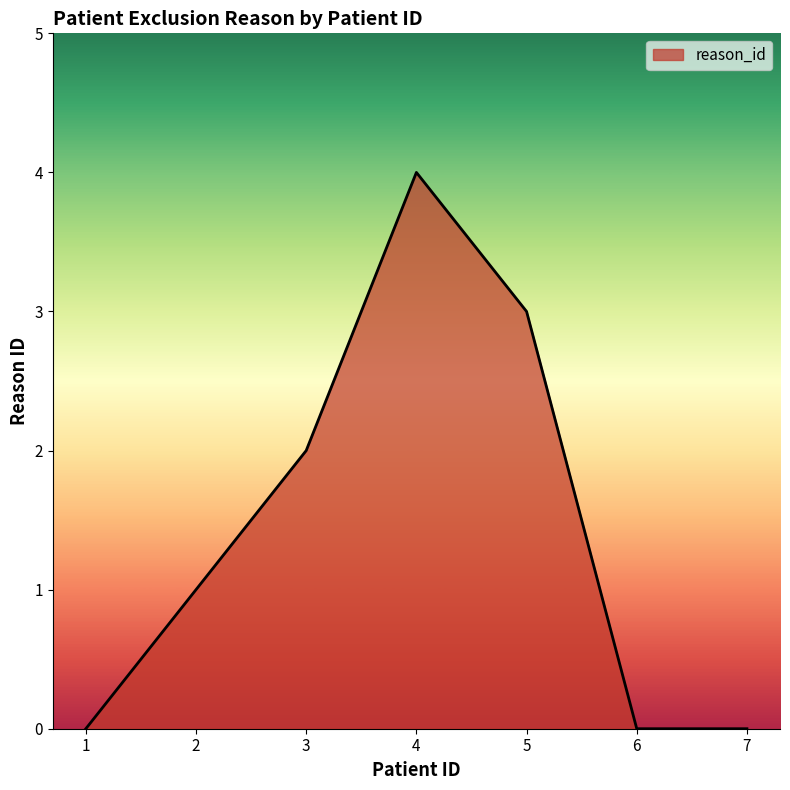

What is the difference between the second highest and second lowest values?

3